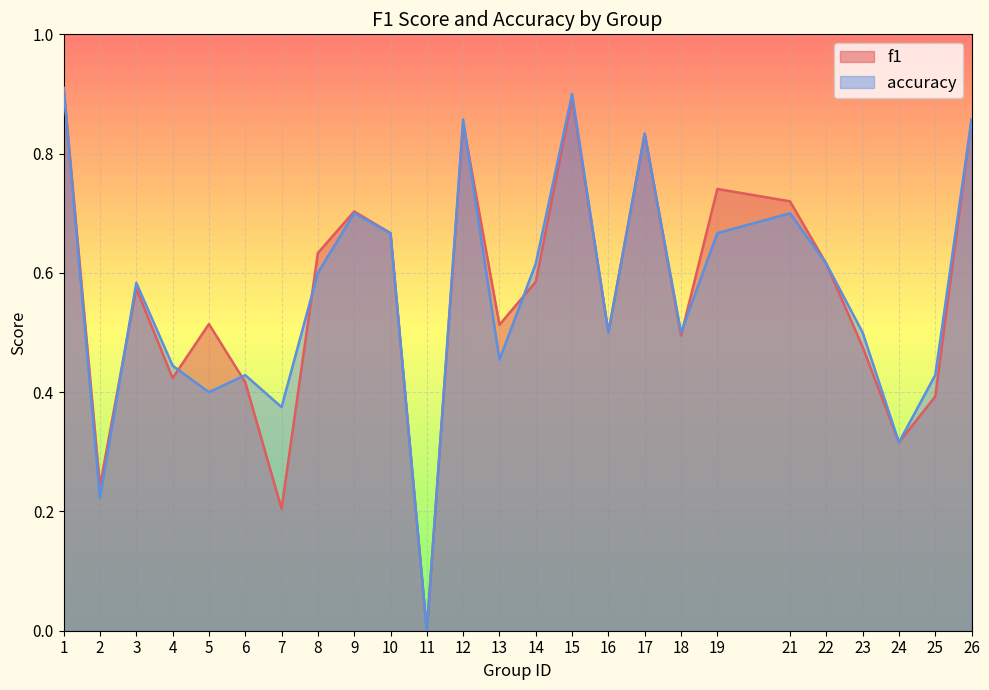

Which category has the highest value in the accuracy series?

1